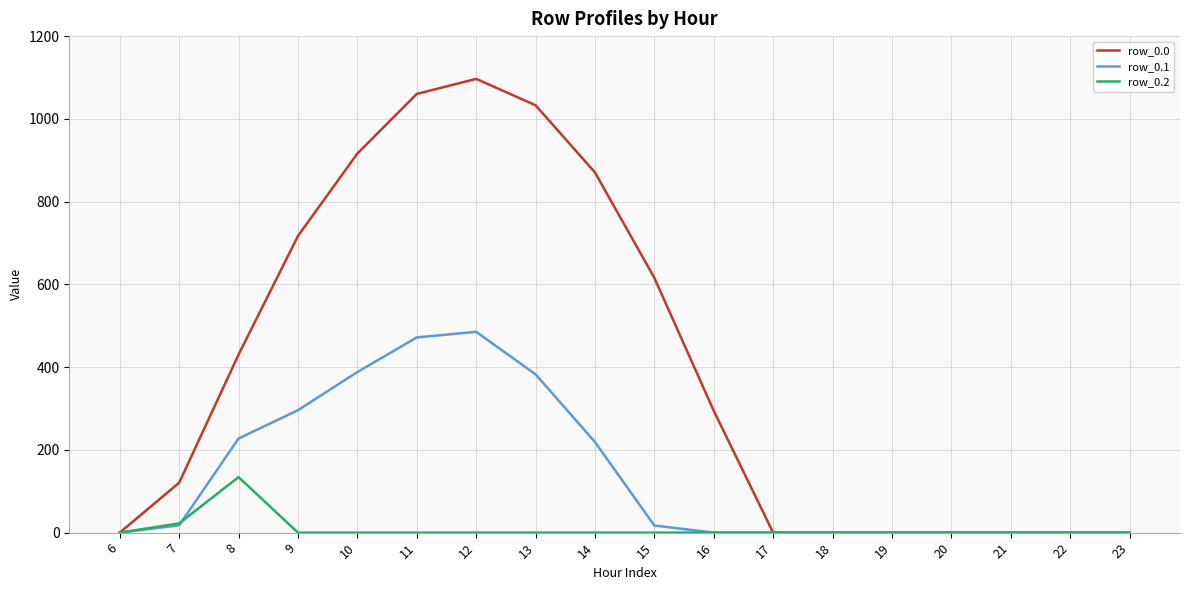

Which series has the widest spread of values?

row_0.0